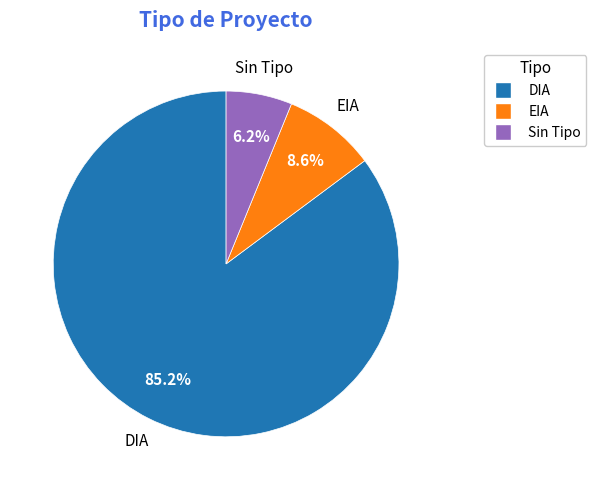

To the nearest percent, what is the difference between the largest and smallest slice percentages?

79%